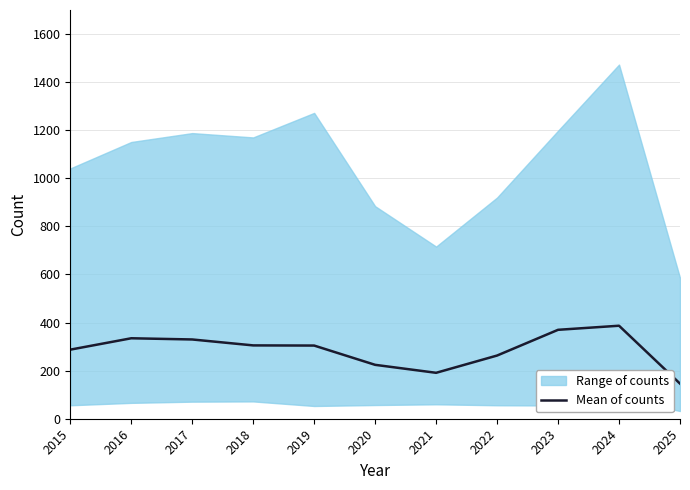

Reading left to right, transcribe all the data shown in this chart.

287.3	334.7	329.7	305.0	304.3	224.2	191.0	262.8	369.8	386.8	146.0